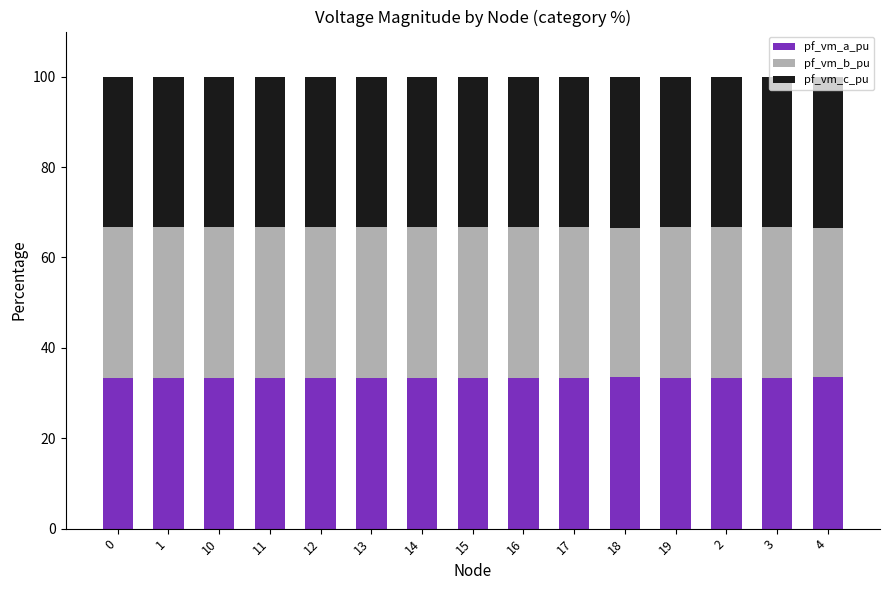

What is the sum of the pf_vm_a_pu values at 10 and 14?

66.9